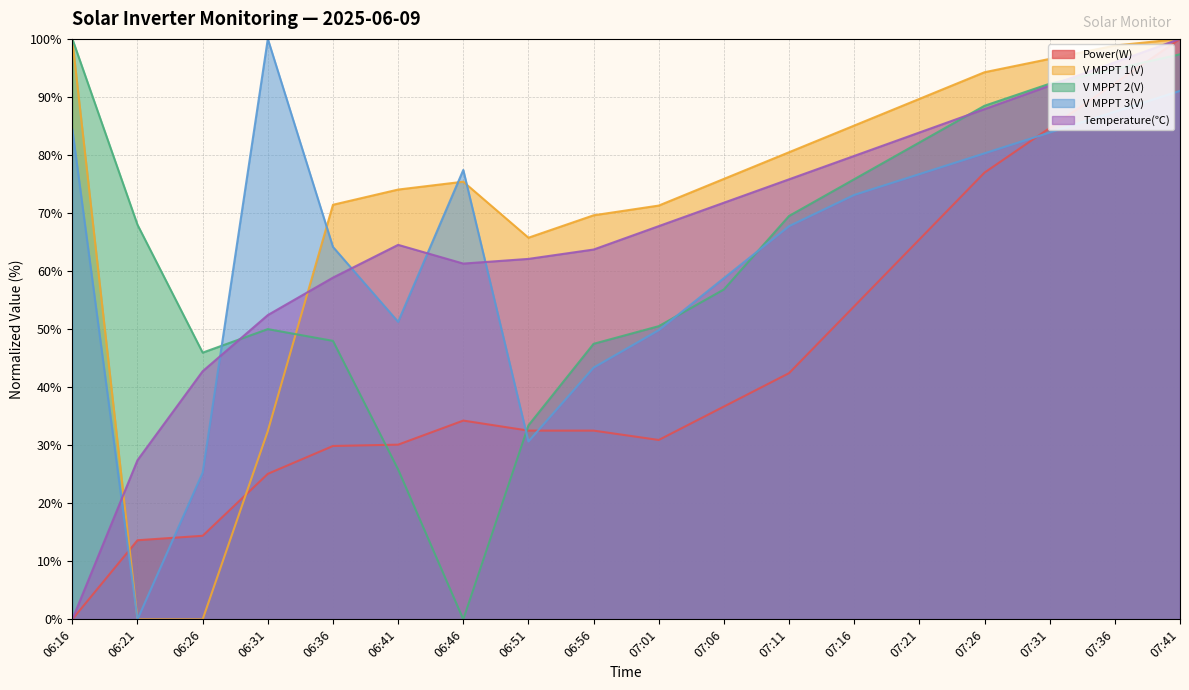

Rank the series by their maximum value, from lowest to highest.

Power(W), V MPPT 1(V), V MPPT 2(V), V MPPT 3(V), Temperature(℃)